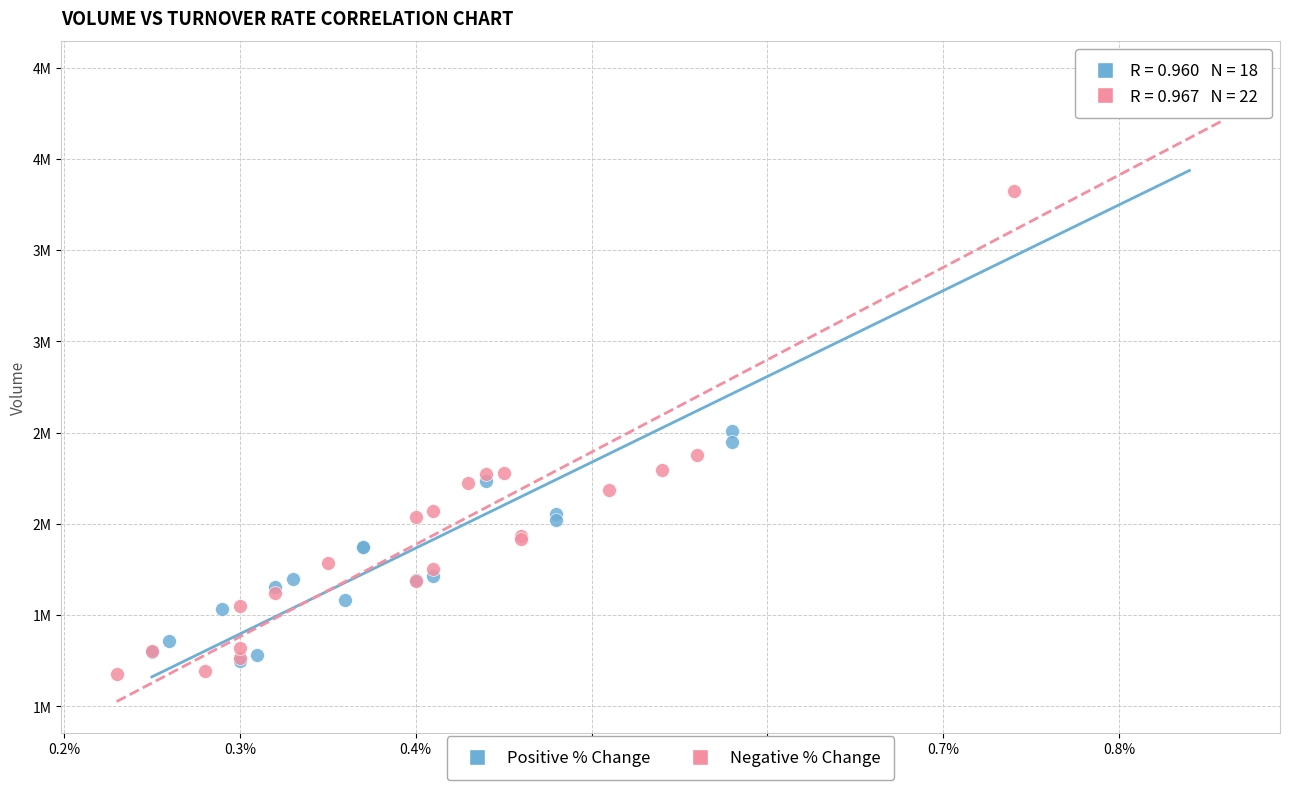

What are all the series names shown in the legend?

Positive % Change, Negative % Change